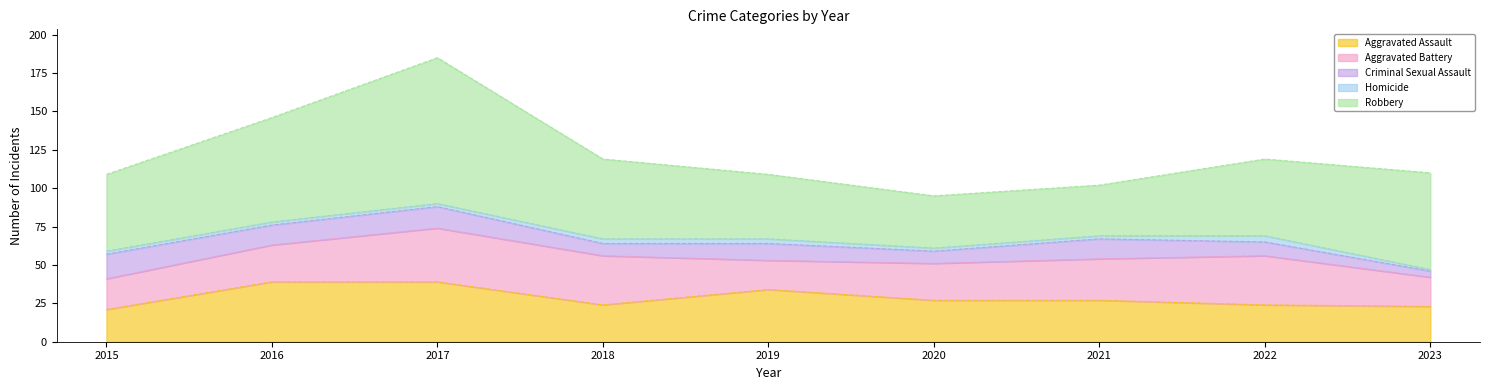

How many times do Aggravated Battery and Aggravated Assault cross each other?

3